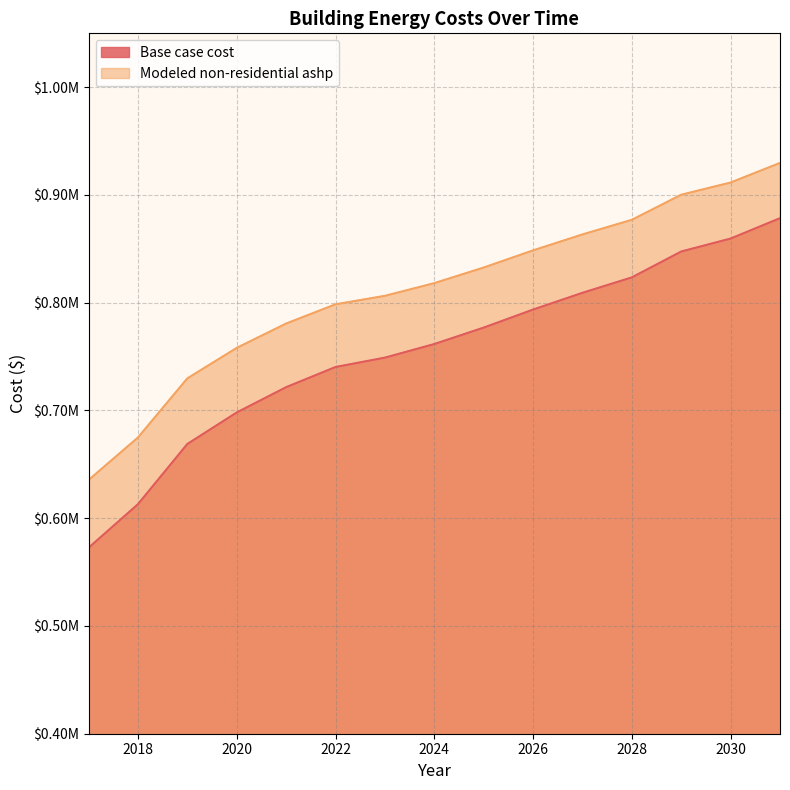

Reading right to left, transcribe all the data shown in this chart.

Base case cost: 878451.5	859550.1	847525.1	823513.8	809195.3	793630.7	776914.6	761642.2	749041.3	740336.7	721621.1	698144.2	668911.8	613032.2	572578.0
Modeled non-residential ashp: 929732.8	911534.1	900215.6	876937.6	863364.5	848565.4	832635.1	818164.4	806379.2	798514.4	780665.8	758086.1	729784.2	674910.9	635454.9